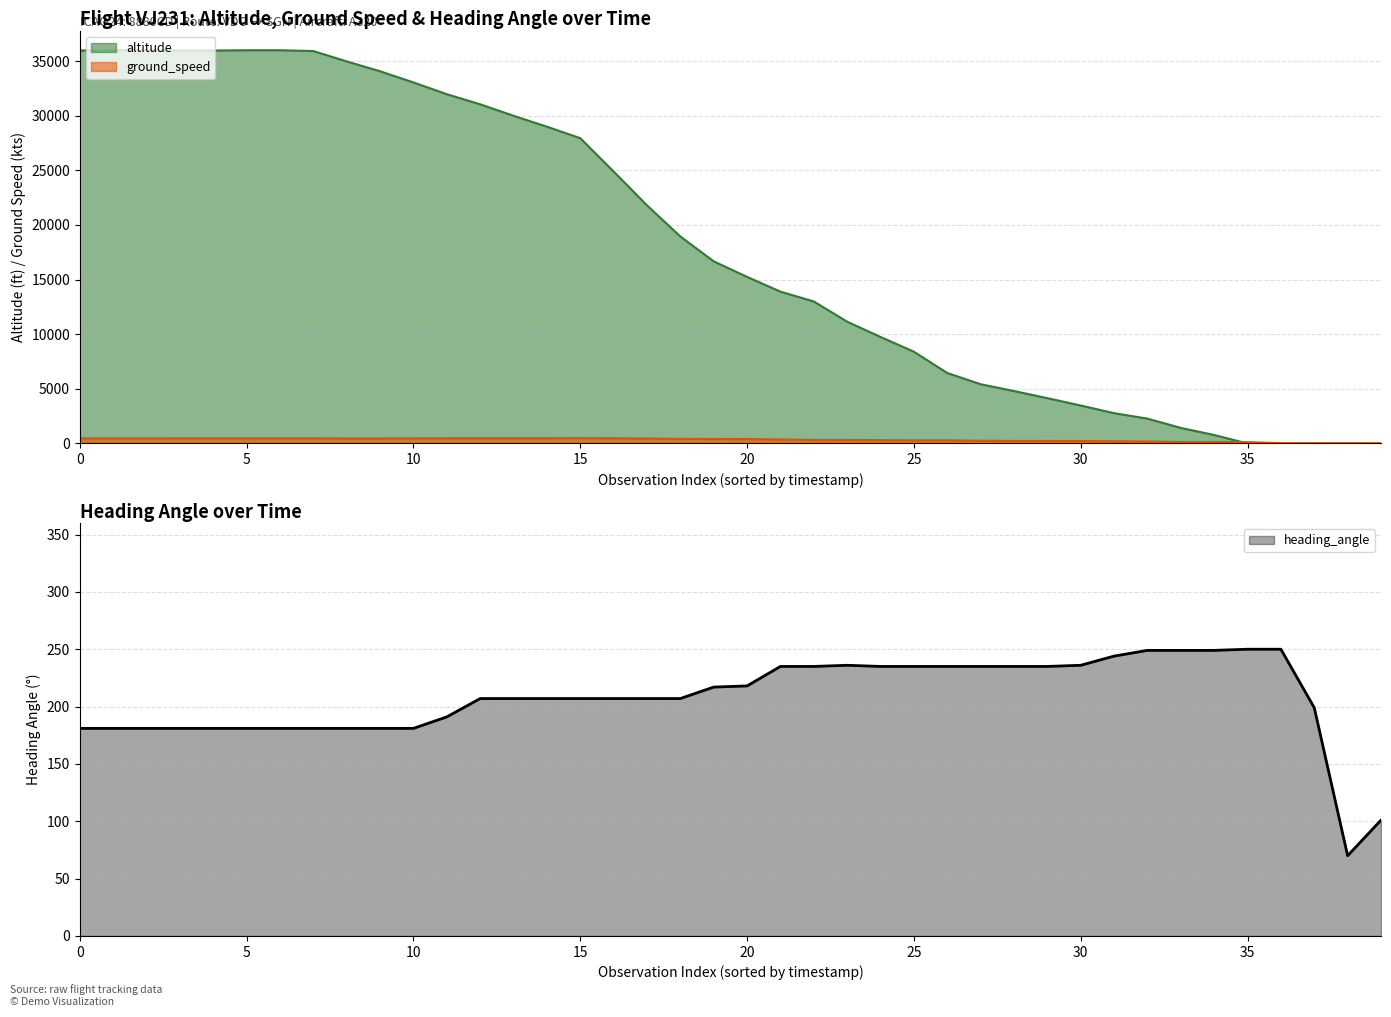

True or false: altitude has more than 1 interior local peaks.

False